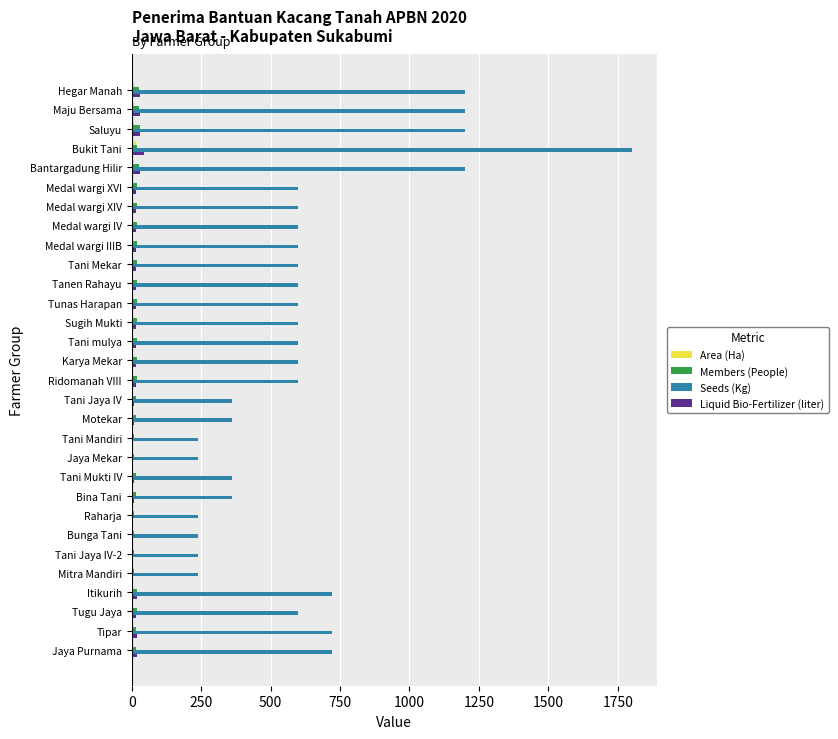

At which category is the sum across all series the highest?

Bukit Tani